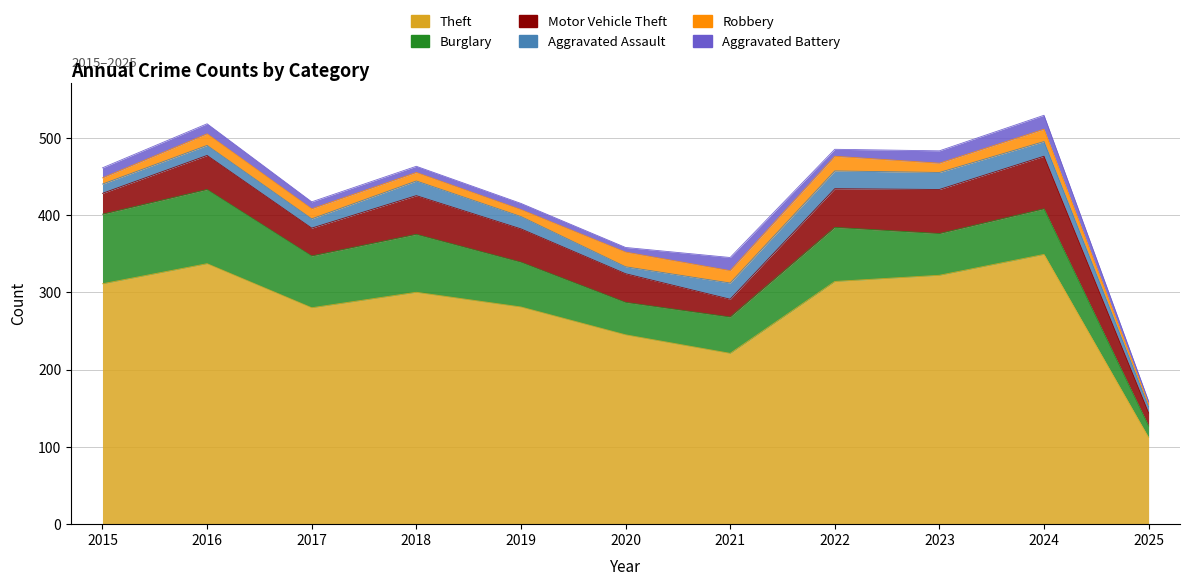

Where is Aggravated Battery nearest to the value 11?

2015